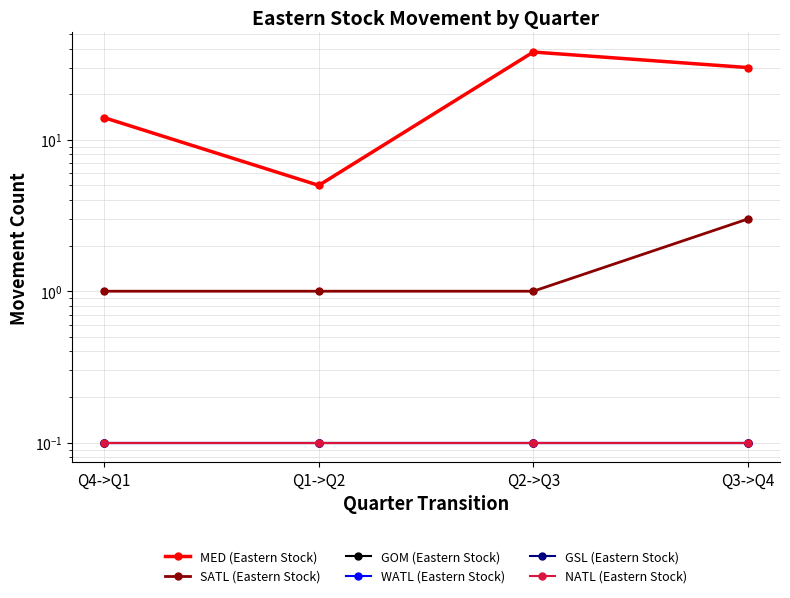

Which label corresponds to the smallest value in the chart?

Q4->Q1